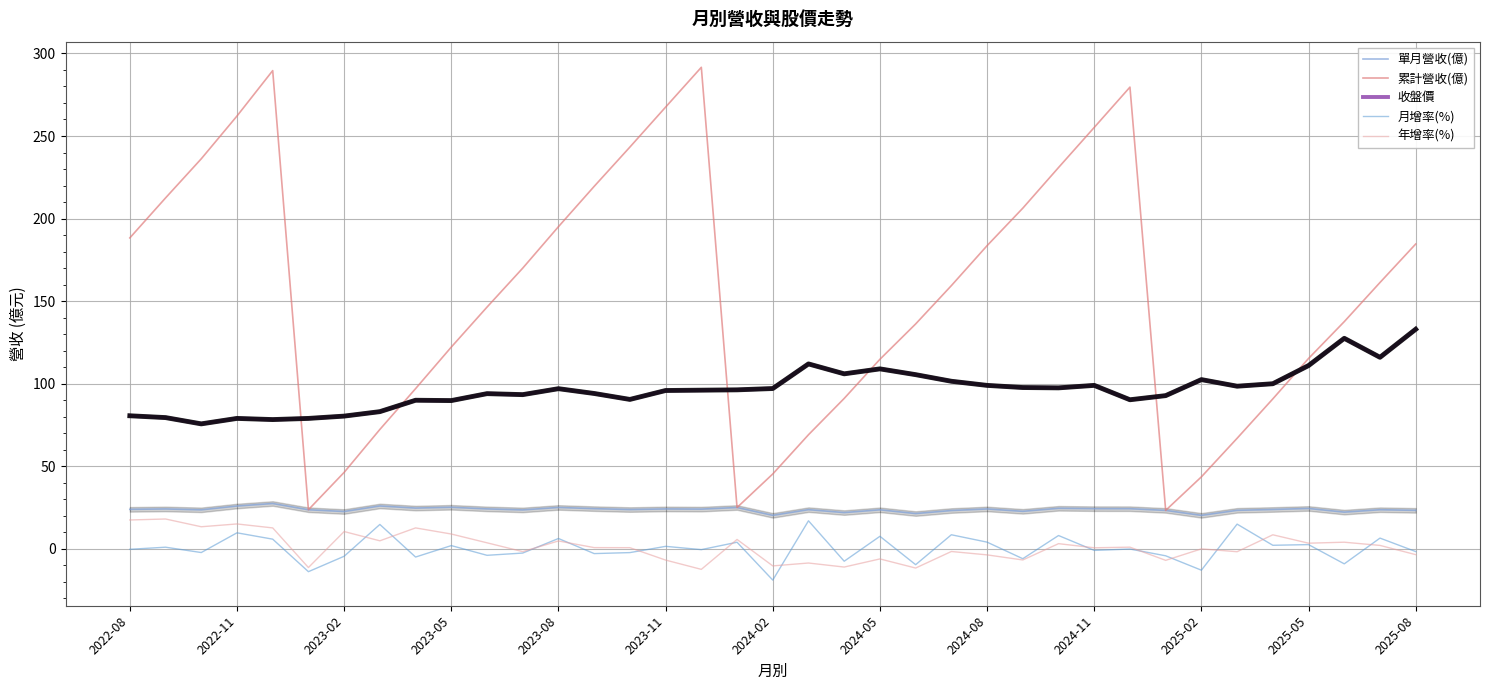

True or false: 月增率(%) and 累計營收(億) cross at least once.

False